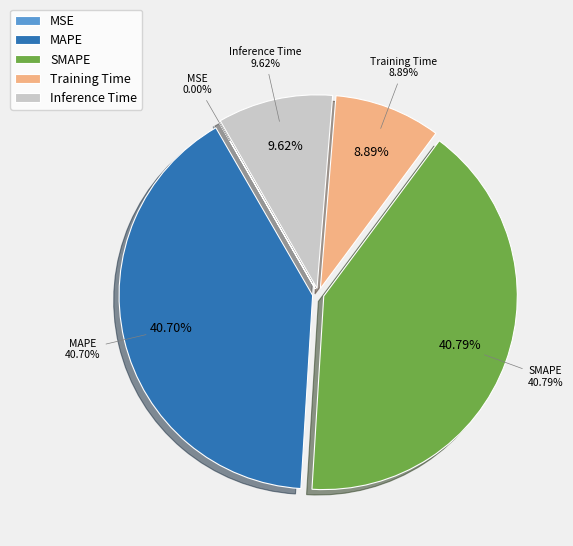

How much of the chart is everything except MSE?

100.0%